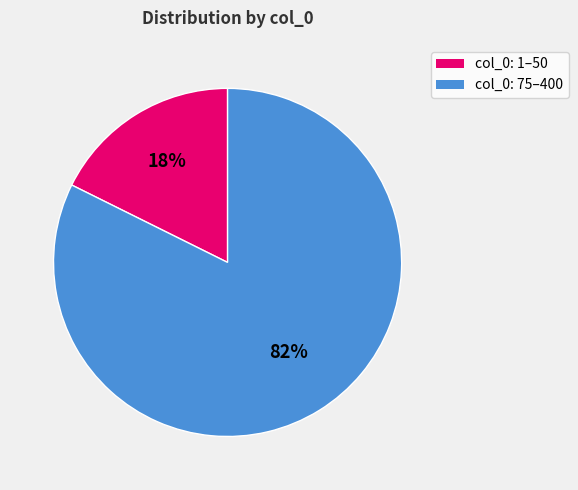

Count the number of slices in the pie.

2